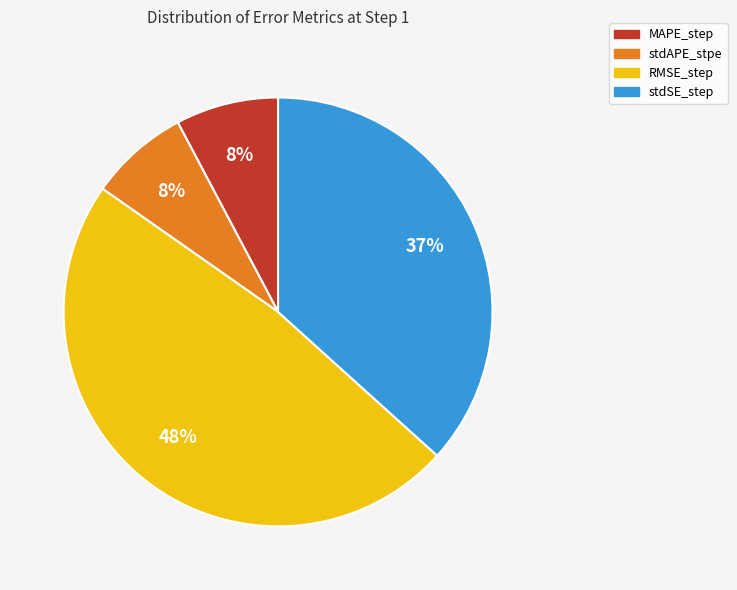

To the nearest percent, what is the average slice percentage?

25%